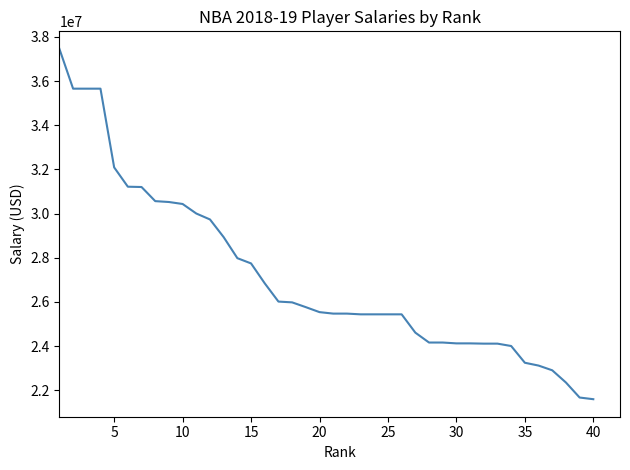

What is the greatest value displayed?

37457154